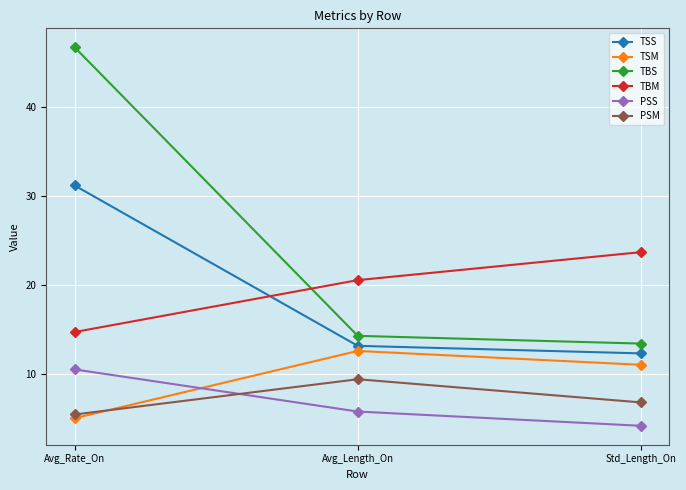

Reading right to left, list all the values displayed in this chart.

TSS: Std_Length_On=12.4	Avg_Length_On=13.2	Avg_Rate_On=31.2
TSM: Std_Length_On=11.1	Avg_Length_On=12.6	Avg_Rate_On=5.1
TBS: Std_Length_On=13.5	Avg_Length_On=14.3	Avg_Rate_On=46.6
TBM: Std_Length_On=23.7	Avg_Length_On=20.6	Avg_Rate_On=14.7
PSS: Std_Length_On=4.2	Avg_Length_On=5.8	Avg_Rate_On=10.6
PSM: Std_Length_On=6.9	Avg_Length_On=9.5	Avg_Rate_On=5.5